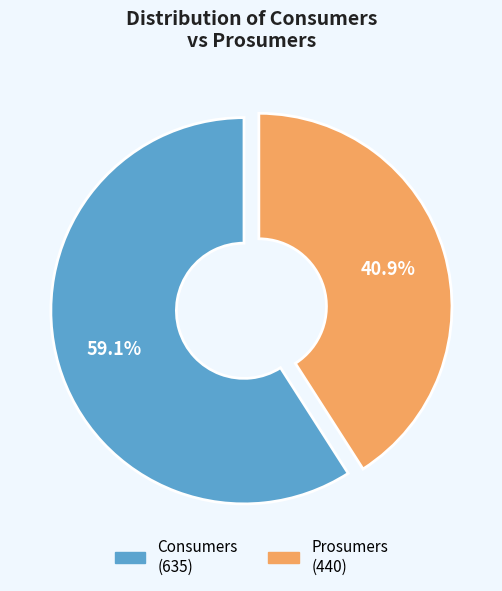

To the nearest percent, what is the average slice percentage?

50%